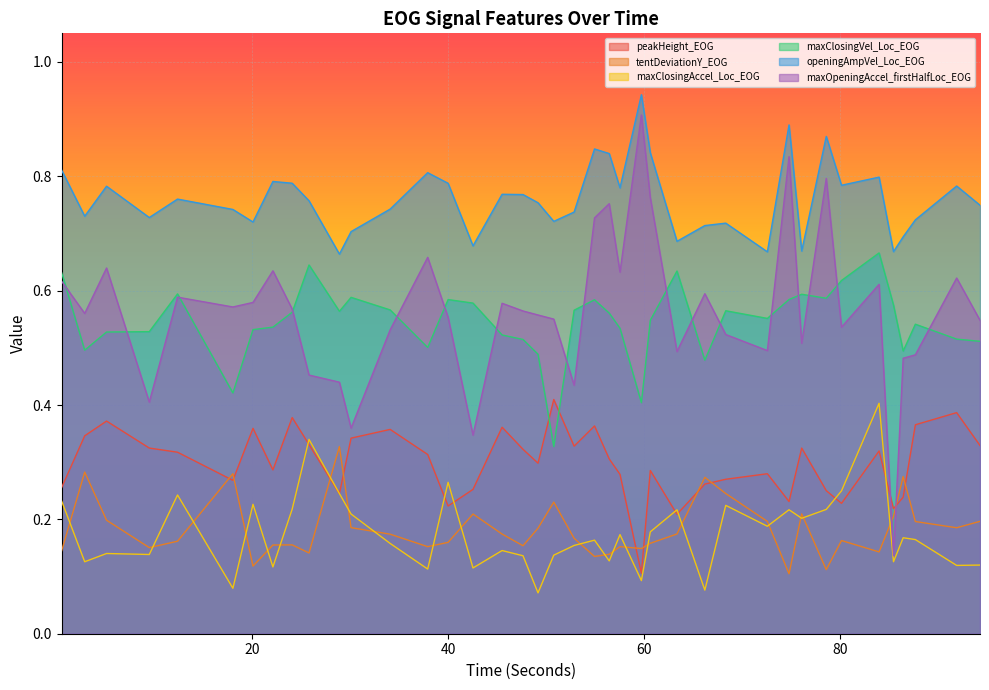

Which series has the largest total across all categories?

openingAmpVel_Loc_EOG